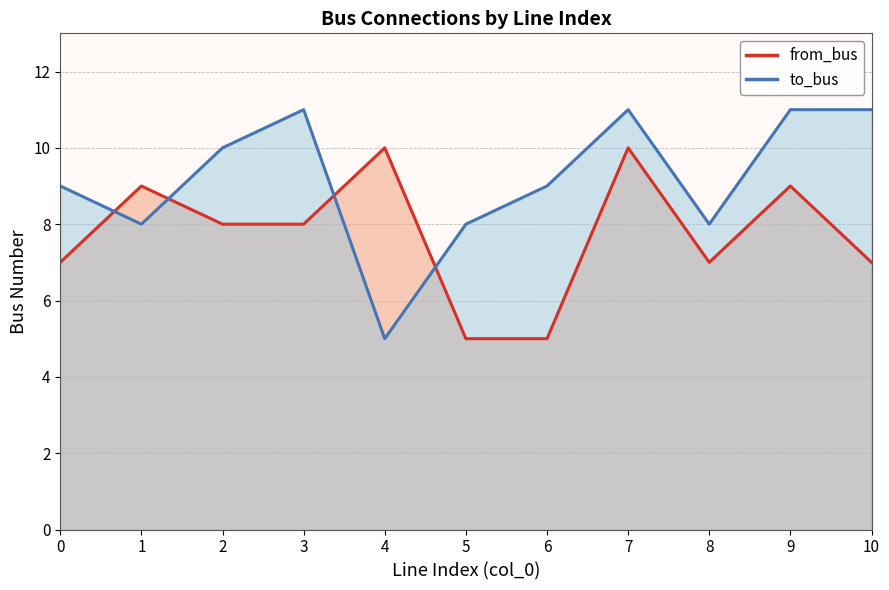

What are all the series names shown in the legend?

from_bus, to_bus